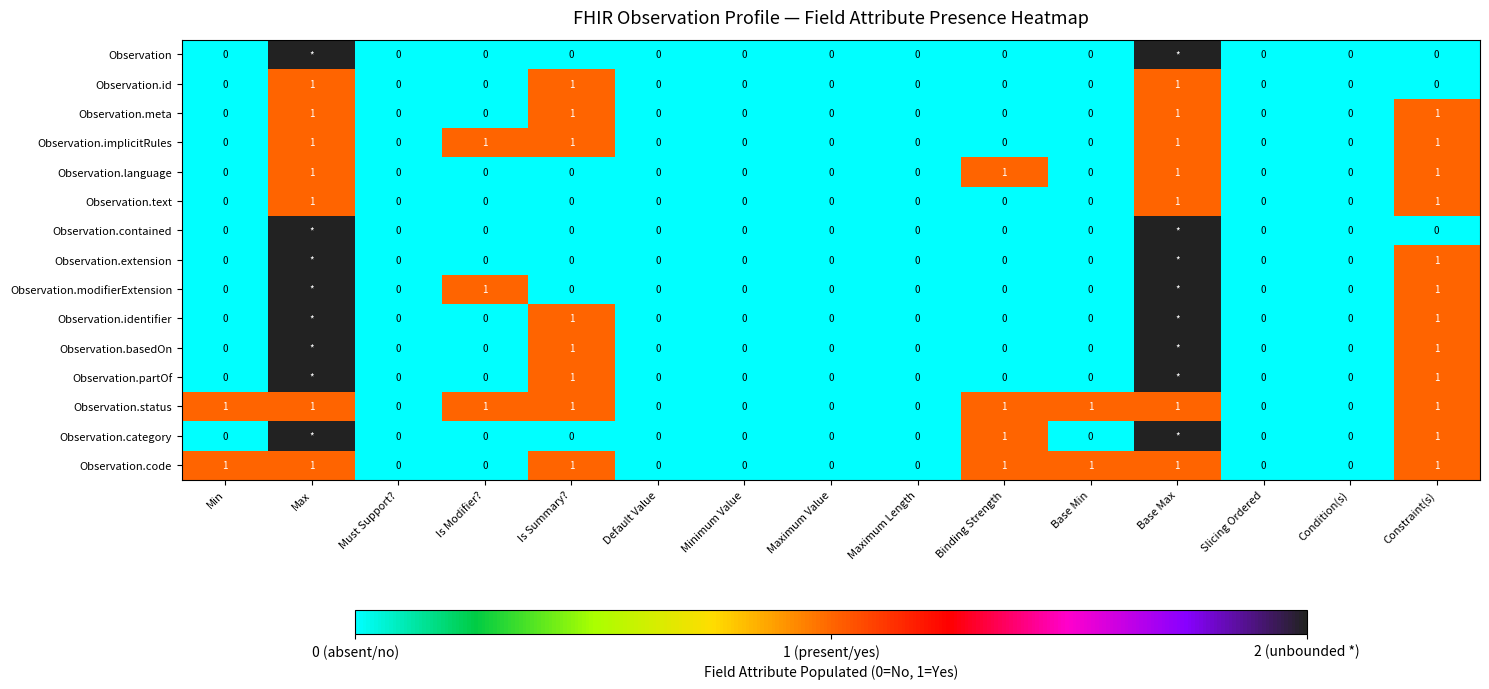

Between Constraint(s) and Is Summary?, which is larger?

Constraint(s)